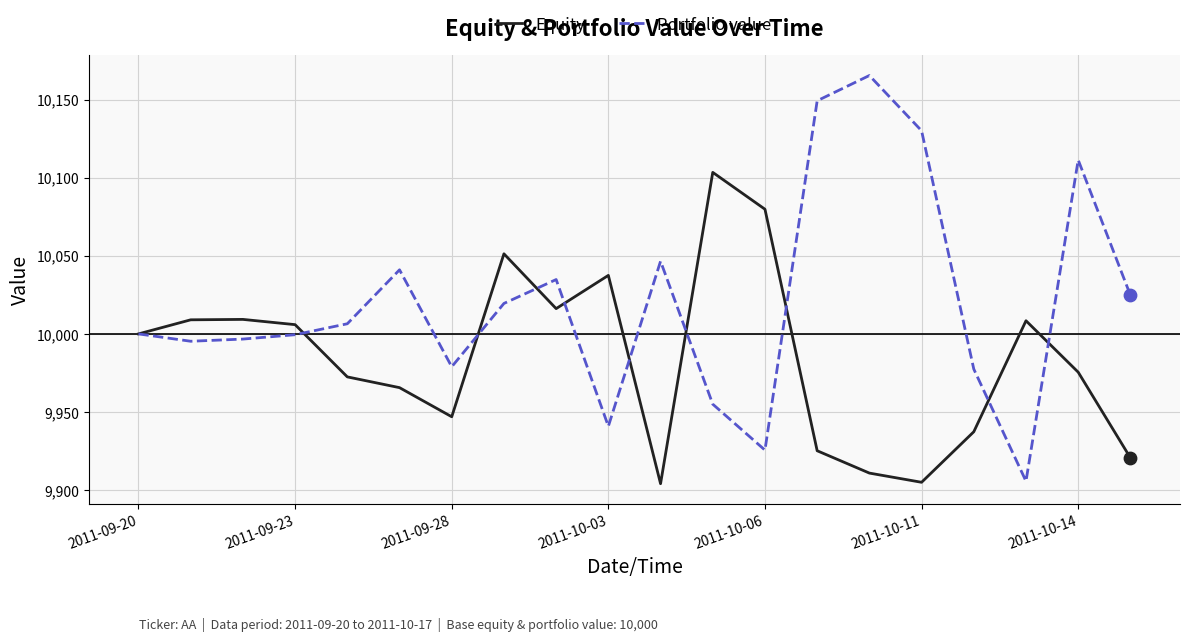

Which series has the largest total across all categories?

Portfolio value